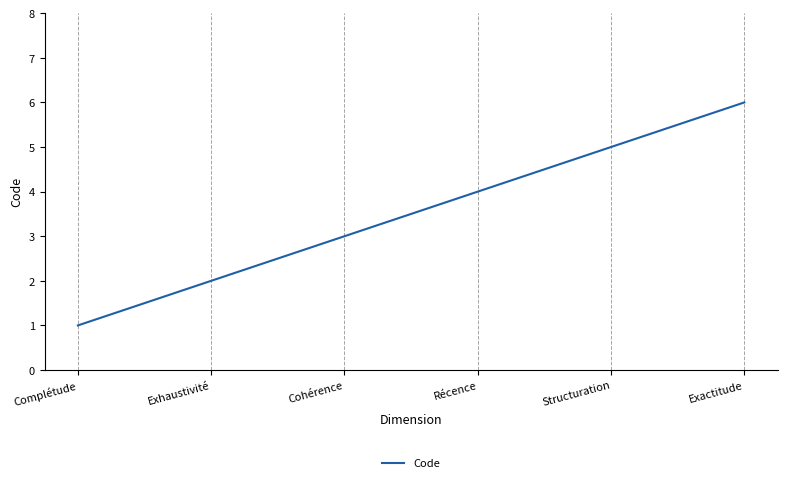

Reading left to right, transcribe all the data shown in this chart.

Complétude=1	Exhaustivité=2	Cohérence=3	Récence=4	Structuration=5	Exactitude=6